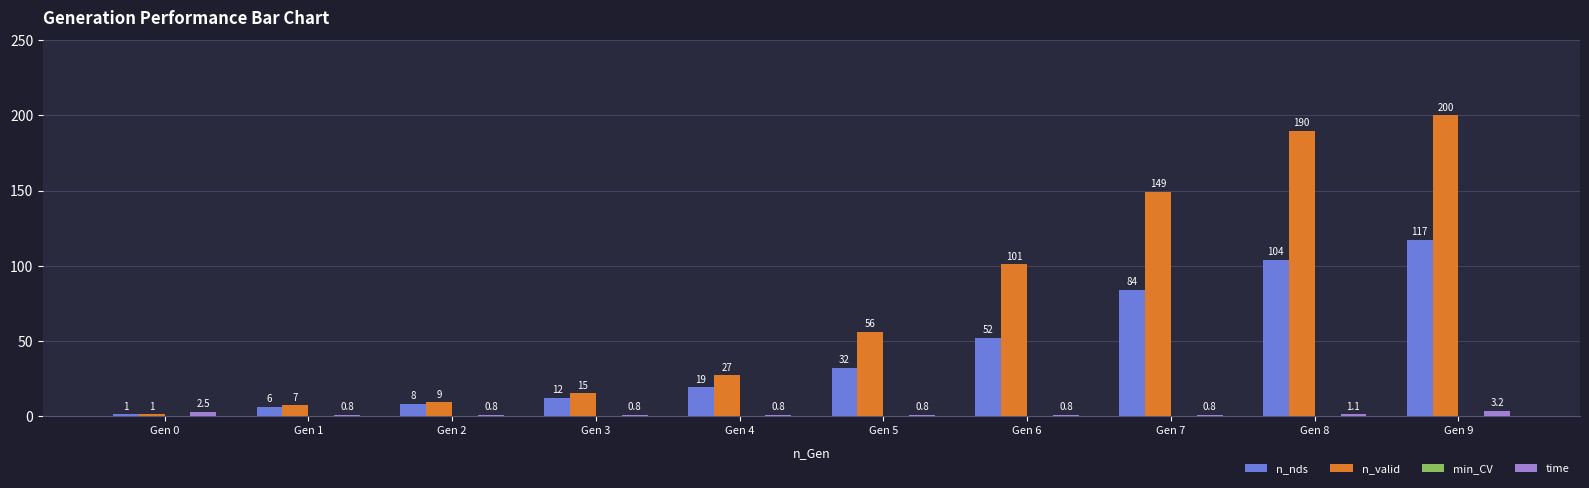

True or false: n_nds has a value of 6.0 at Gen 1.

True